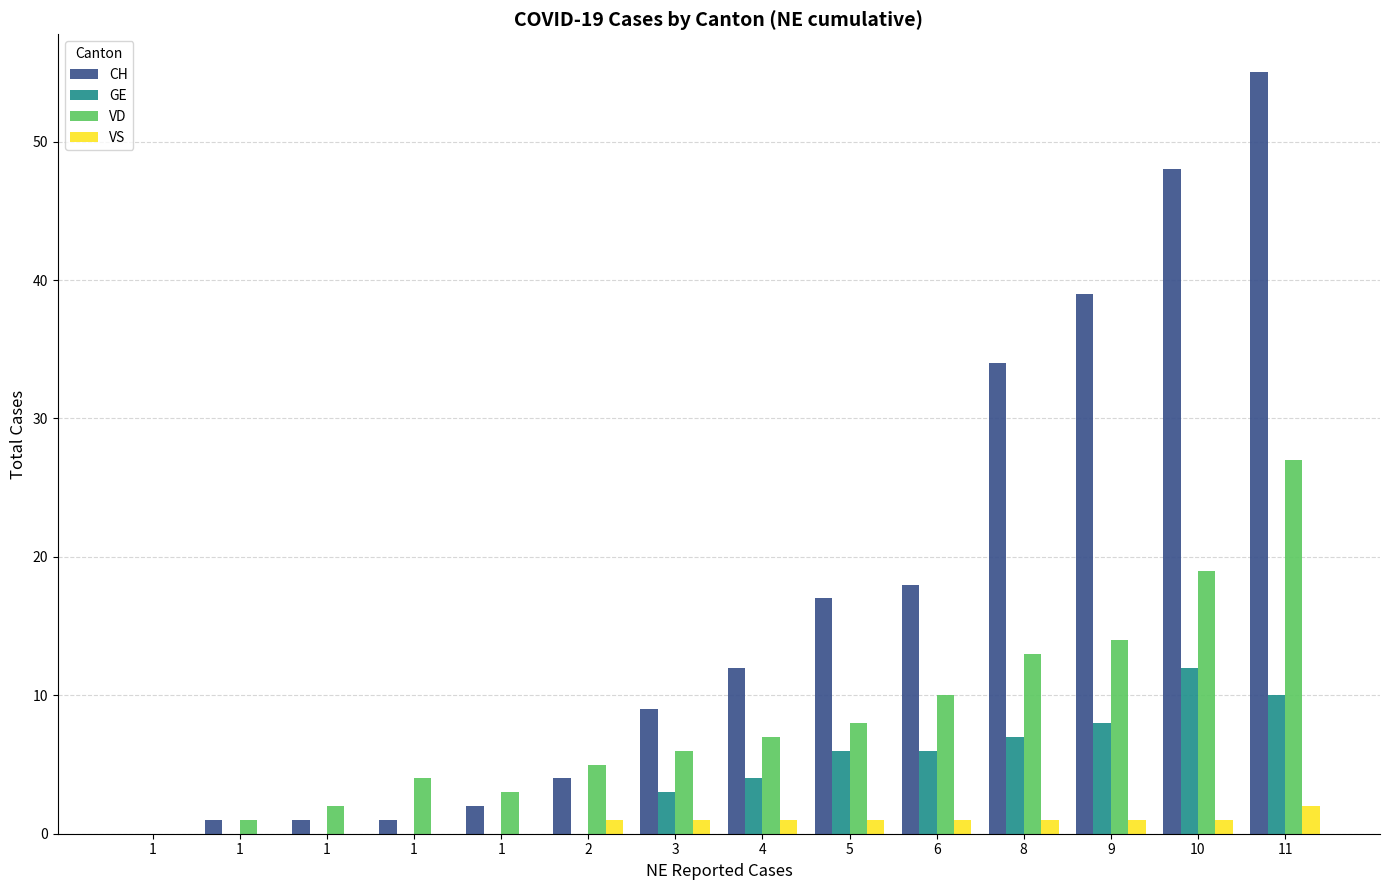

List the series in order of their overall mean, lowest first.

VS, GE, VD, CH